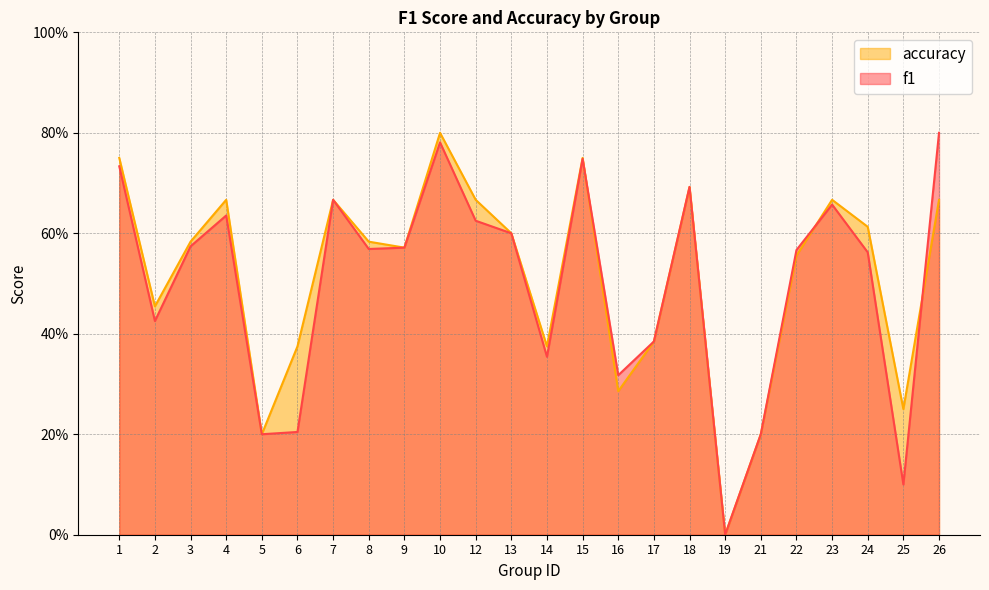

Reading left to right, transcribe all the data shown in this chart.

f1: 0.7	0.4	0.6	0.6	0.2	0.2	0.7	0.6	0.6	0.8	0.6	0.6	0.4	0.7	0.3	0.4	0.7	0.0	0.2	0.6	0.7	0.6	0.1	0.8
accuracy: 0.8	0.5	0.6	0.7	0.2	0.4	0.7	0.6	0.6	0.8	0.7	0.6	0.4	0.8	0.3	0.4	0.7	0.0	0.2	0.6	0.7	0.6	0.2	0.7